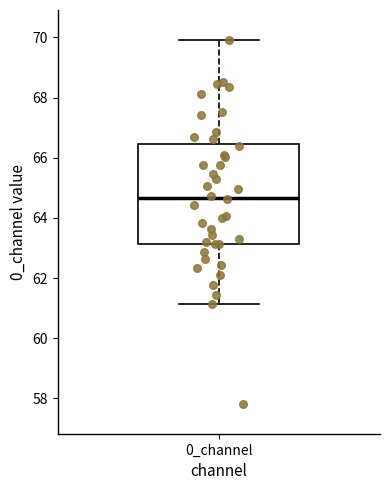

Where does the upper whisker of the box for 0_channel end on the y-axis? The values are not printed on the chart, so give them approximately, as read against the axis.

70.0